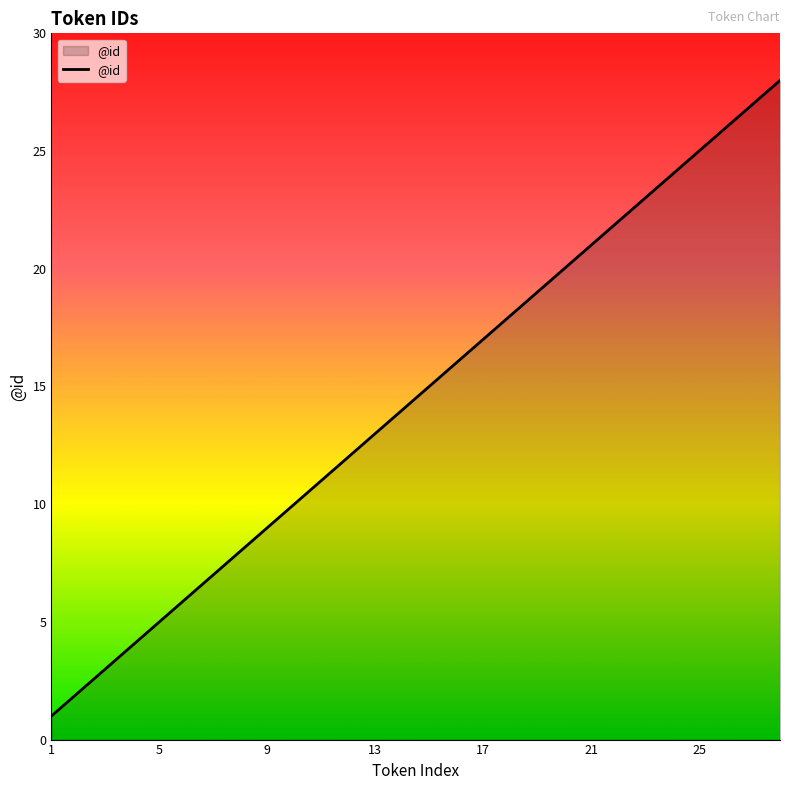

What is the greatest value displayed?

28